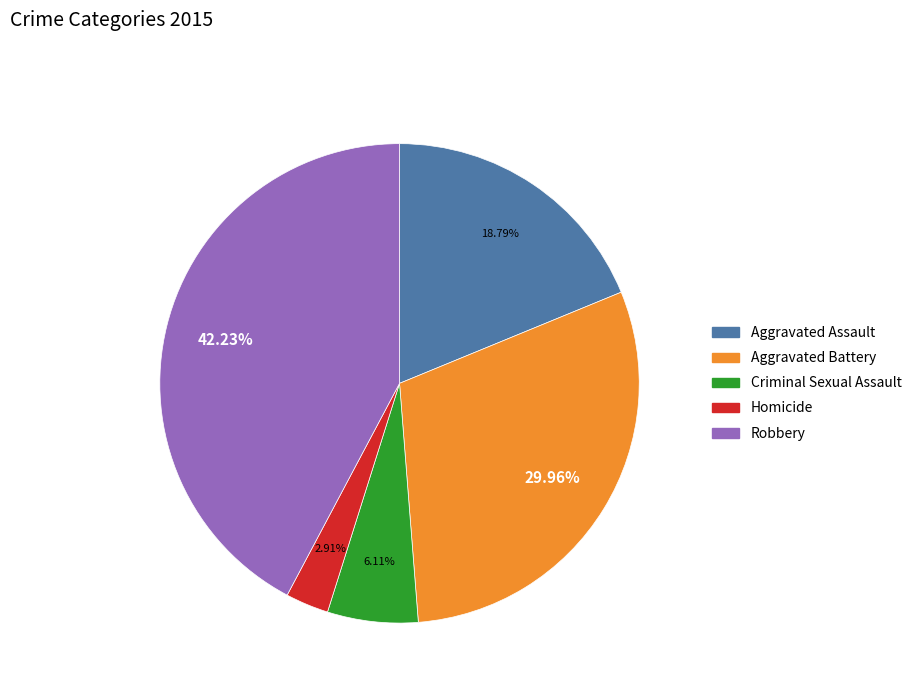

Which has a higher value, Criminal Sexual Assault or Aggravated Assault?

Aggravated Assault